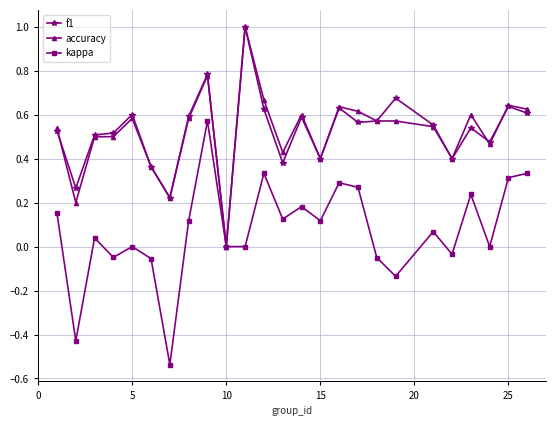

True or false: accuracy has more than 2 points higher than both neighbors.

True